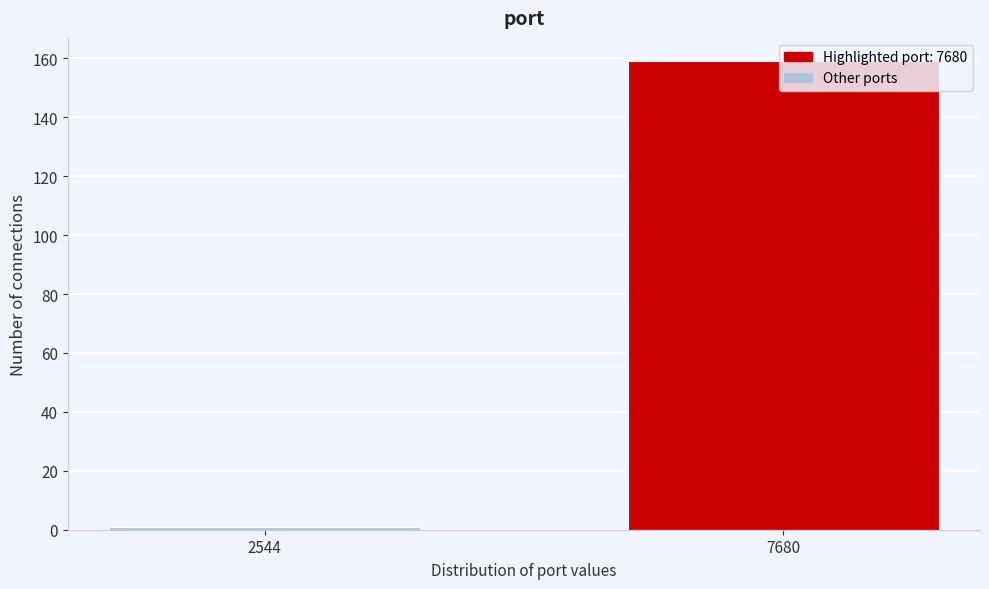

List the labels in order of value, largest first.

7680, 2544